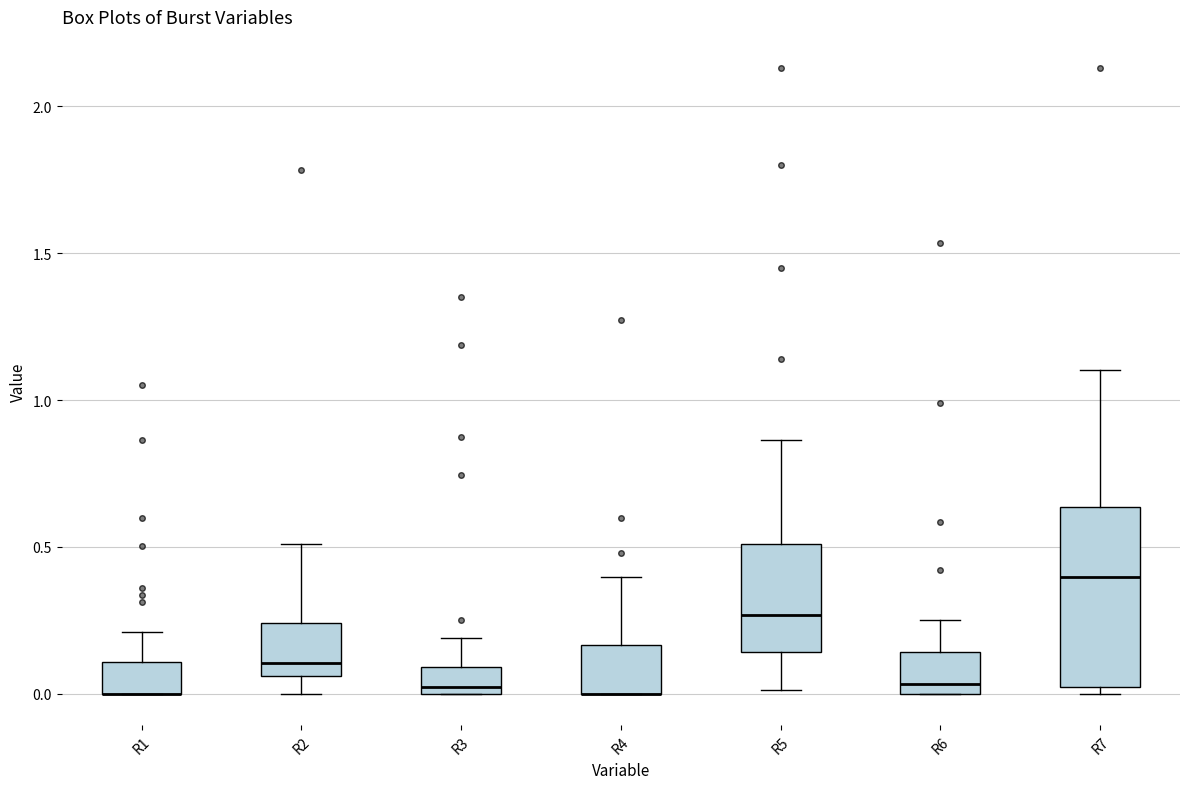

Reading left to right, read every box against the y-axis: the position of its median line, the range the box covers, and the ends of its whiskers. The values are not printed on the chart, so give them approximately, as read against the axis.

R1: median 0.00 (drawn on the box's lower edge), box 0.00 to 0.10, whiskers 0.00 to 0.20
R2: median 0.10, box 0.05 to 0.25, whiskers 0.00 to 0.50
R3: median 0.00 (just above the box's lower edge), box 0.00 to 0.10, whiskers 0.00 to 0.20
R4: median 0.00 (drawn on the box's lower edge), box 0.00 to 0.15, whiskers 0.00 to 0.40
R5: median 0.25, box 0.15 to 0.50, whiskers 0.00 to 0.85
R6: median 0.05, box 0.00 to 0.15, whiskers 0.00 to 0.25
R7: median 0.40, box 0.00 to 0.65, whiskers 0.00 (just below the box's lower edge) to 1.10